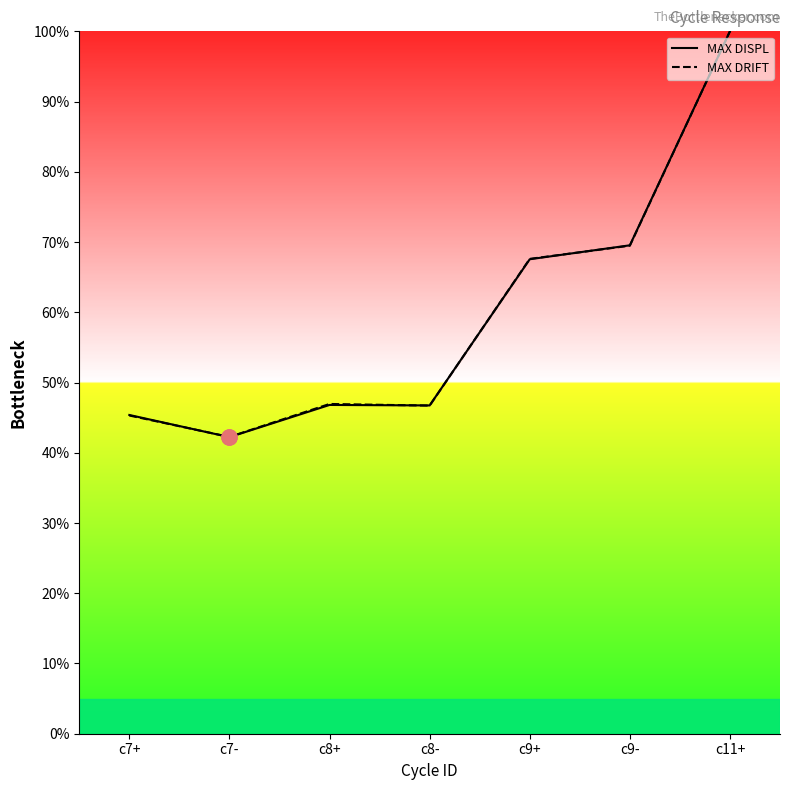

Is the value of MAX DISPL at c9- greater than the value of MAX DRIFT at c8+?

Yes